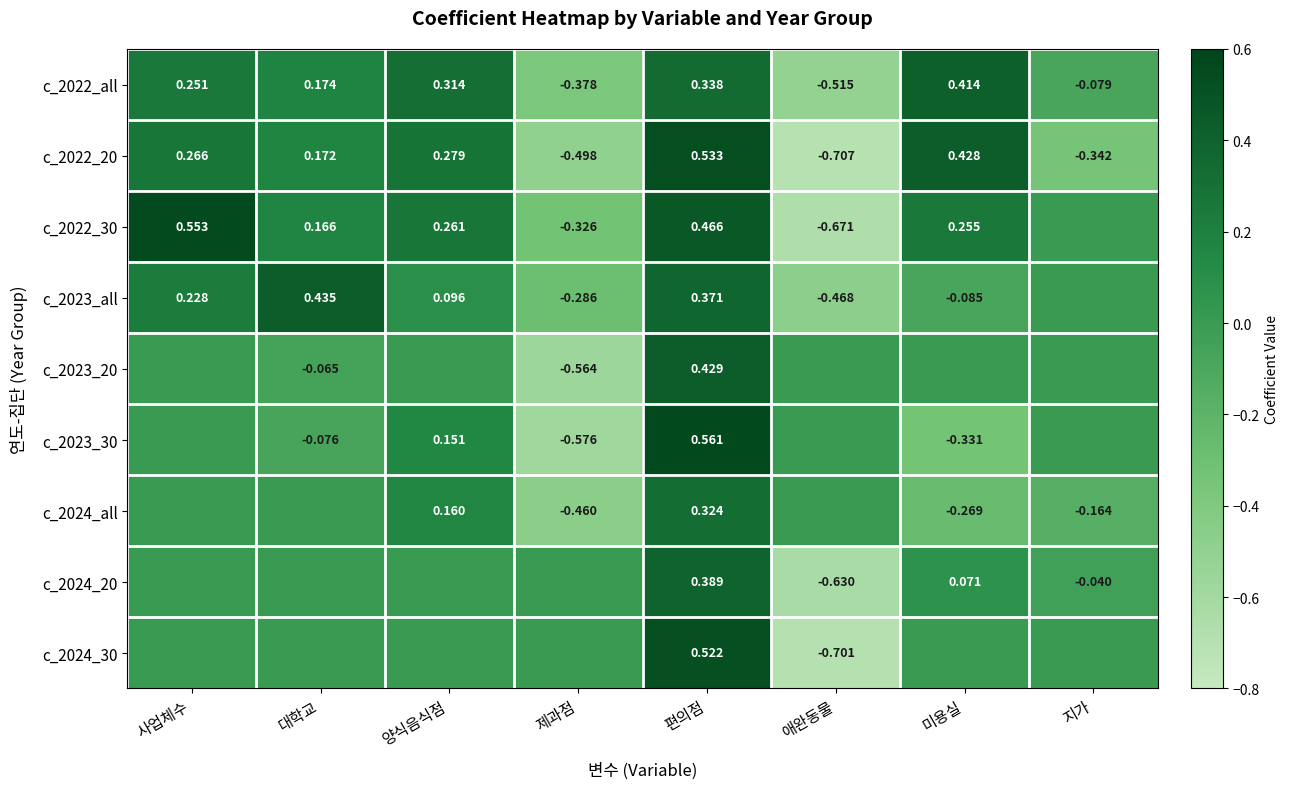

Is the value of c_2024_30 at 애완동물 greater than the value of c_2023_all at 제과점?

No